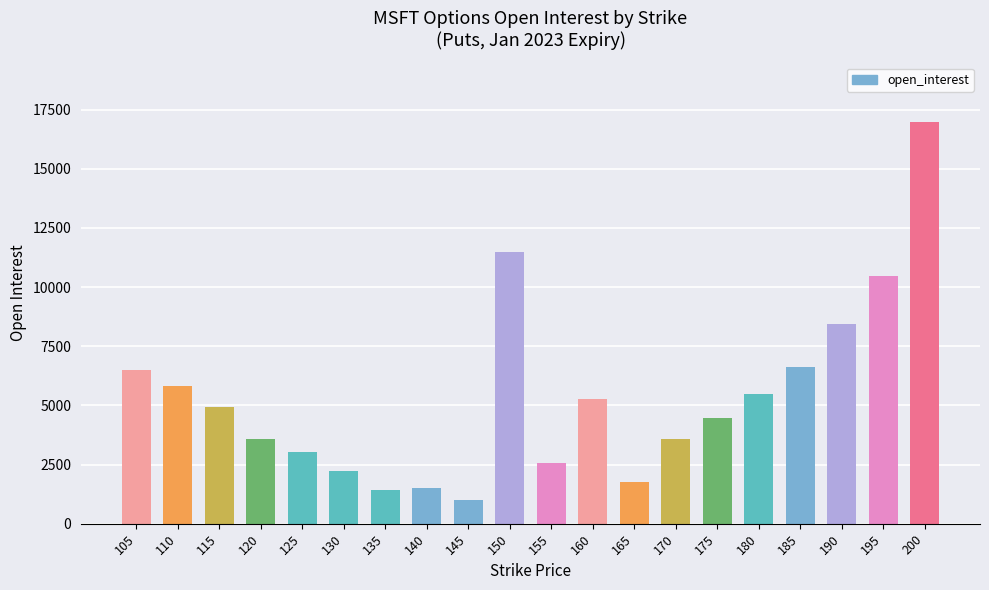

The value at 190 is 5104. True or false?

False